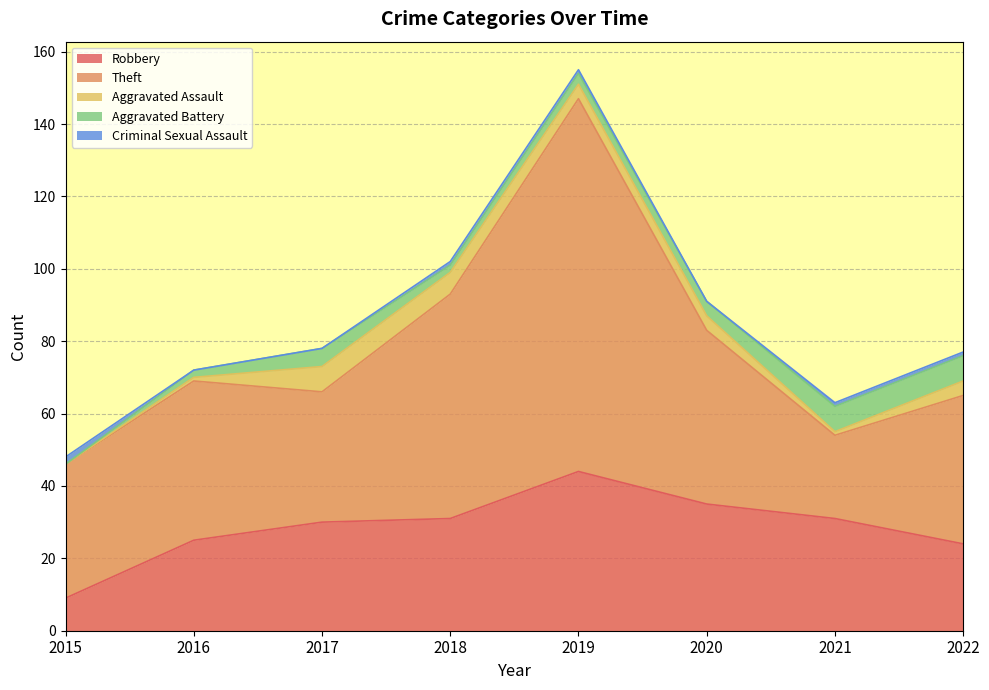

Where is the first local minimum for Theft?

2017